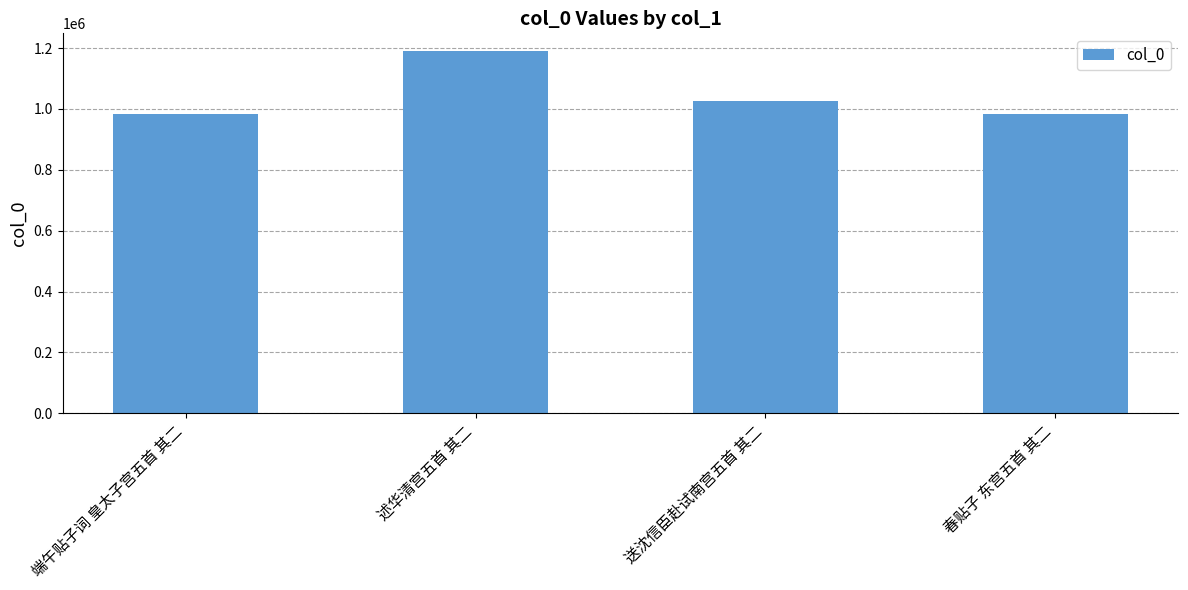

The value at 春贴子 东宫五首 其二 is 982162. True or false?

True